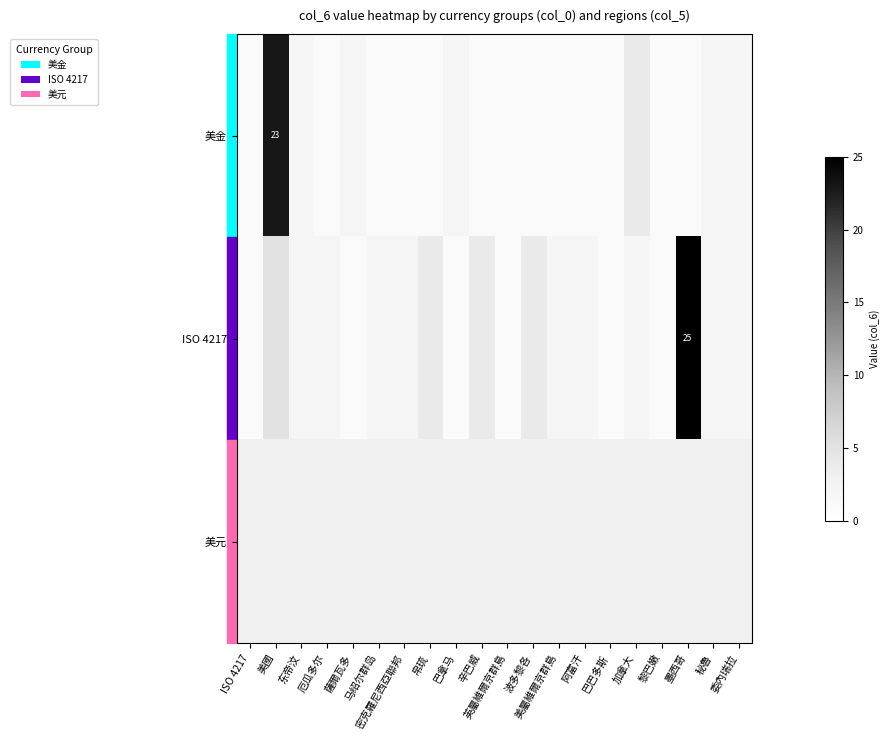

Between 厄瓜多尔 and 帛琉, which series saw the biggest shift?

ISO 4217